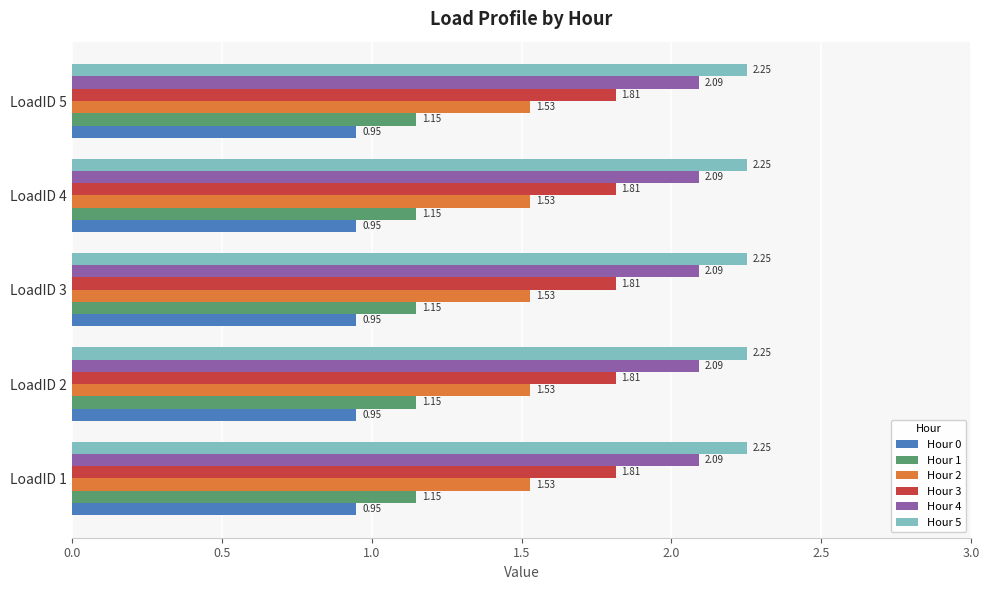

At LoadID 3, list the series in order from smallest to largest.

Hour 0, Hour 1, Hour 2, Hour 3, Hour 4, Hour 5